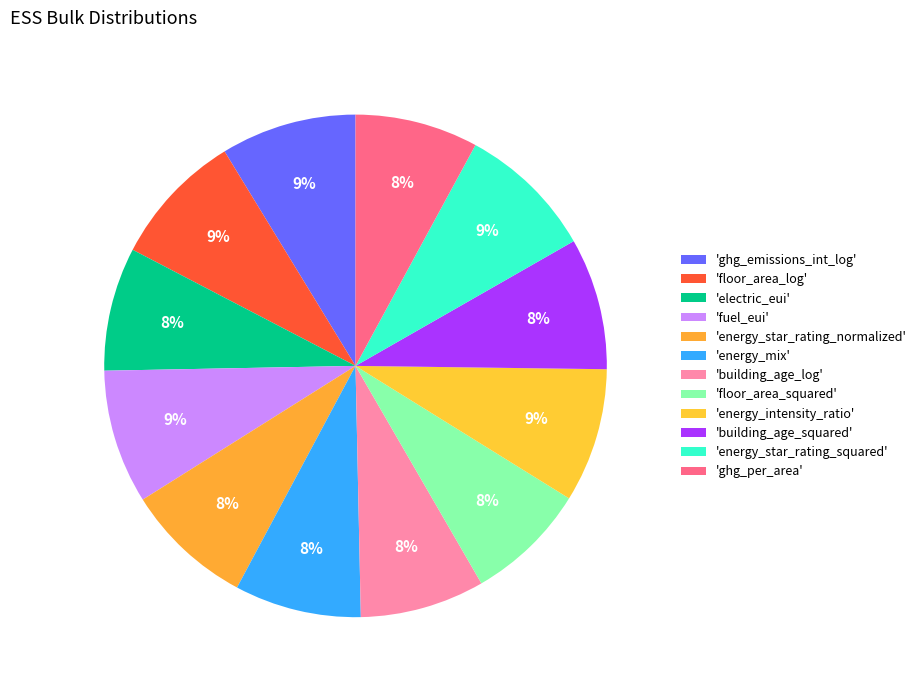

What is the largest slice in the pie chart?

energy_star_rating_squared